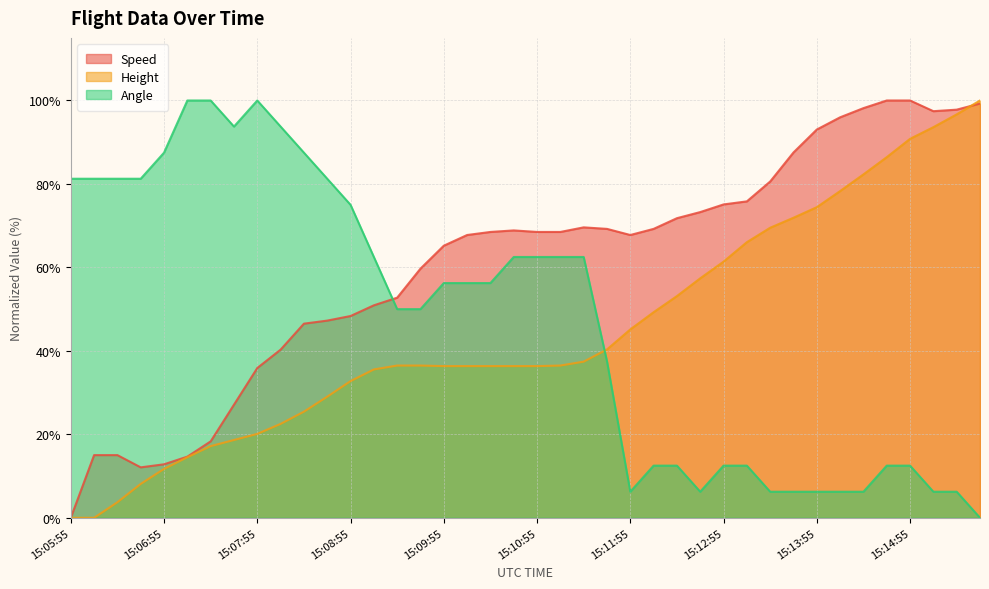

Reading left to right, extract all data points from this chart.

Speed: 15:05:55=0.0	15:06:10=15.0	15:06:25=15.0	15:06:40=12.1	15:06:55=12.8	15:07:10=14.7	15:07:25=18.3	15:07:40=27.1	15:07:55=35.9	15:08:10=40.3	15:08:25=46.5	15:08:40=47.3	15:08:55=48.4	15:09:10=50.9	15:09:25=52.7	15:09:40=59.7	15:09:55=65.2	15:10:10=67.8	15:10:25=68.5	15:10:40=68.9	15:10:55=68.5	15:11:10=68.5	15:11:25=69.6	15:11:40=69.2	15:11:55=67.8	15:12:10=69.2	15:12:25=71.8	15:12:40=73.3	15:12:55=75.1	15:13:10=75.8	15:13:25=80.6	15:13:40=87.5	15:13:55=93.0	15:14:10=96.0	15:14:25=98.2	15:14:40=100.0	15:14:55=100.0	15:15:10=97.4	15:15:25=97.8	15:15:40=99.3
Height: 15:05:55=0.0	15:06:10=0.0	15:06:25=3.7	15:06:40=8.1	15:06:55=11.7	15:07:10=14.5	15:07:25=17.2	15:07:40=18.6	15:07:55=20.1	15:08:10=22.5	15:08:25=25.4	15:08:40=29.0	15:08:55=32.8	15:09:10=35.6	15:09:25=36.5	15:09:40=36.5	15:09:55=36.4	15:10:10=36.4	15:10:25=36.4	15:10:40=36.4	15:10:55=36.4	15:11:10=36.5	15:11:25=37.4	15:11:40=40.3	15:11:55=45.1	15:12:10=49.3	15:12:25=53.1	15:12:40=57.4	15:12:55=61.4	15:13:10=66.0	15:13:25=69.5	15:13:40=71.9	15:13:55=74.4	15:14:10=78.3	15:14:25=82.3	15:14:40=86.4	15:14:55=90.8	15:15:10=93.6	15:15:25=96.7	15:15:40=100.0
Angle: 15:05:55=81.2	15:06:10=81.2	15:06:25=81.2	15:06:40=81.2	15:06:55=87.5	15:07:10=100.0	15:07:25=100.0	15:07:40=93.8	15:07:55=100.0	15:08:10=93.8	15:08:25=87.5	15:08:40=81.2	15:08:55=75.0	15:09:10=62.5	15:09:25=50.0	15:09:40=50.0	15:09:55=56.2	15:10:10=56.2	15:10:25=56.2	15:10:40=62.5	15:10:55=62.5	15:11:10=62.5	15:11:25=62.5	15:11:40=37.5	15:11:55=6.2	15:12:10=12.5	15:12:25=12.5	15:12:40=6.2	15:12:55=12.5	15:13:10=12.5	15:13:25=6.2	15:13:40=6.2	15:13:55=6.2	15:14:10=6.2	15:14:25=6.2	15:14:40=12.5	15:14:55=12.5	15:15:10=6.2	15:15:25=6.2	15:15:40=0.0